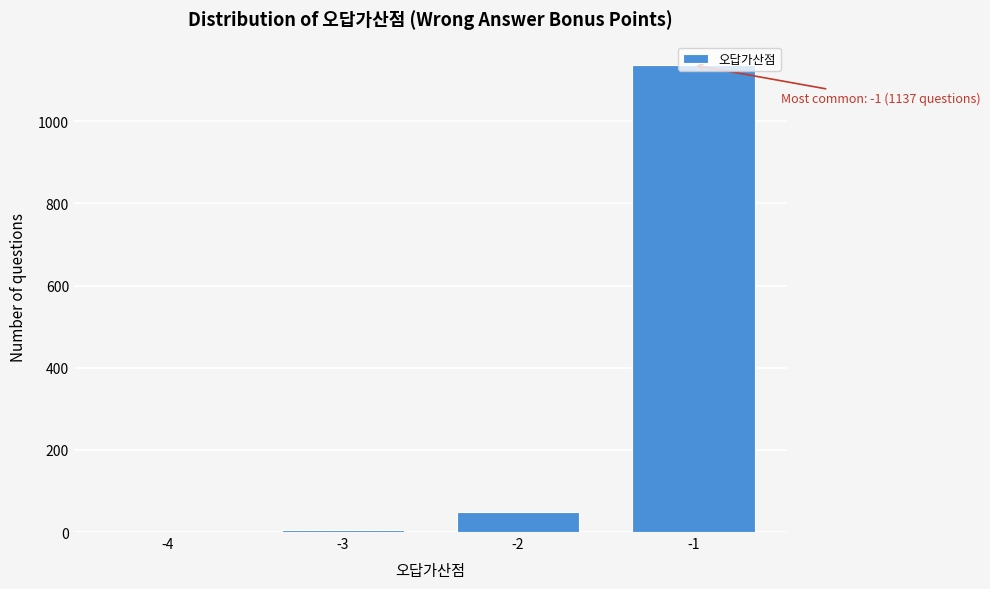

The value at -1 is 1691. True or false?

False